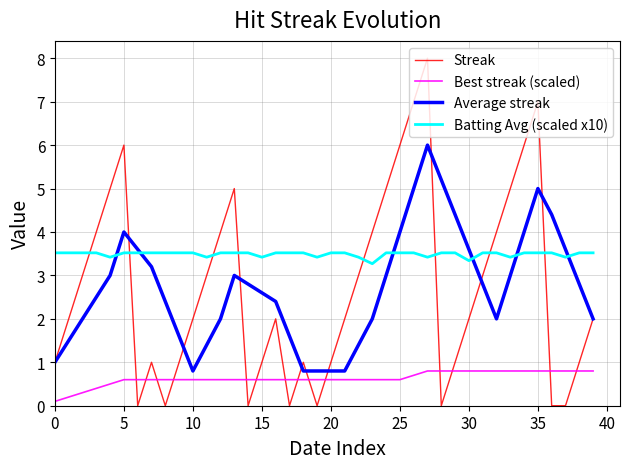

True or false: Batting Avg (scaled x10) and Streak intersect in this chart.

True